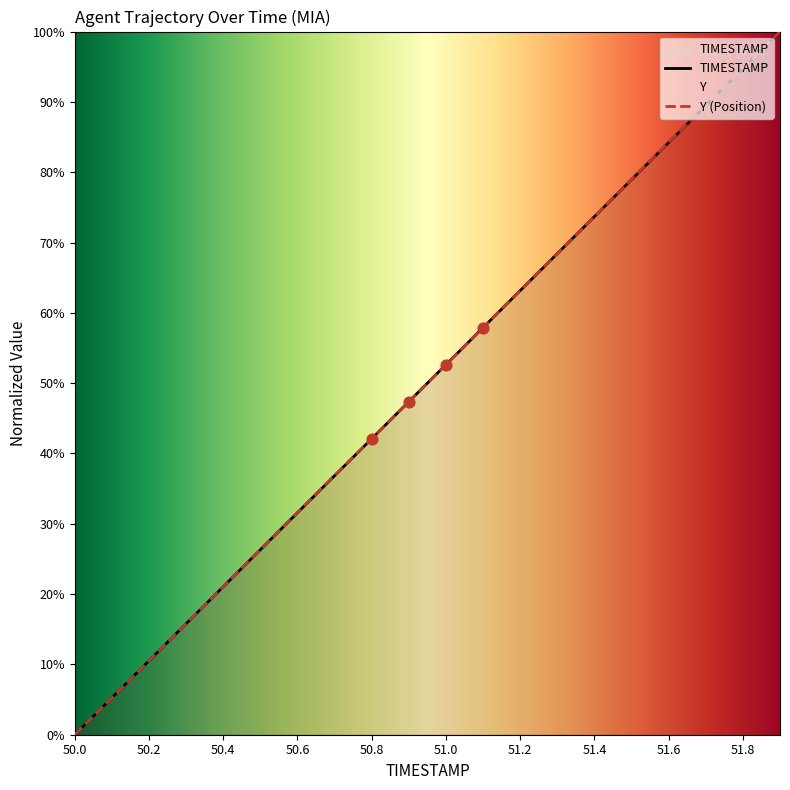

What are all the series names shown in the legend?

TIMESTAMP, Y